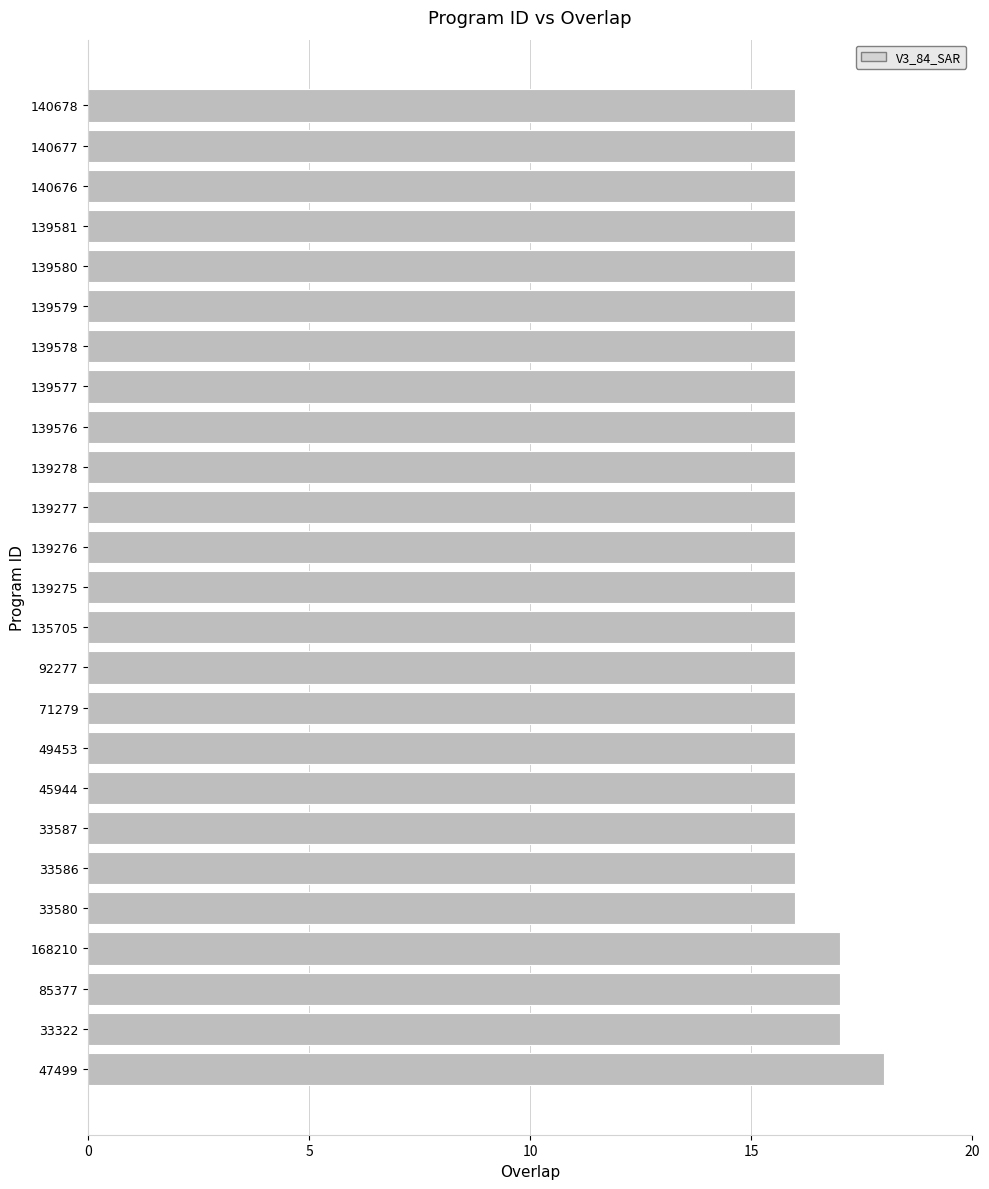

What is the maximum value shown in the chart?

18